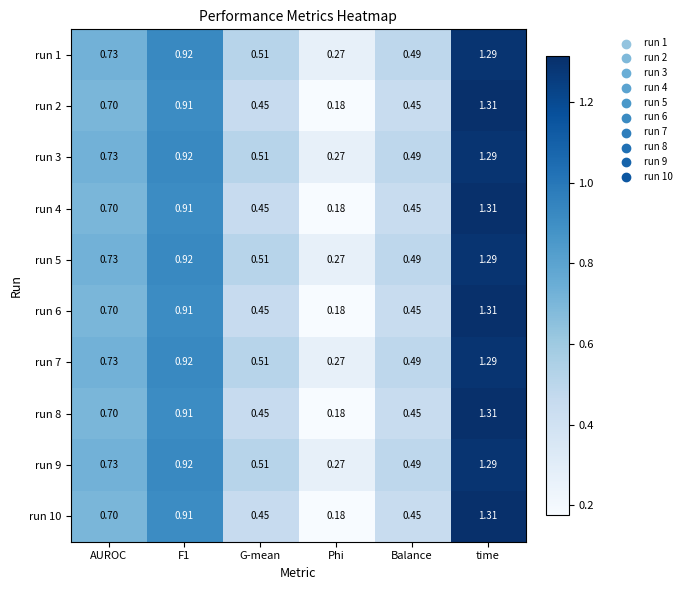

Which label corresponds to the smallest value in the chart?

Phi